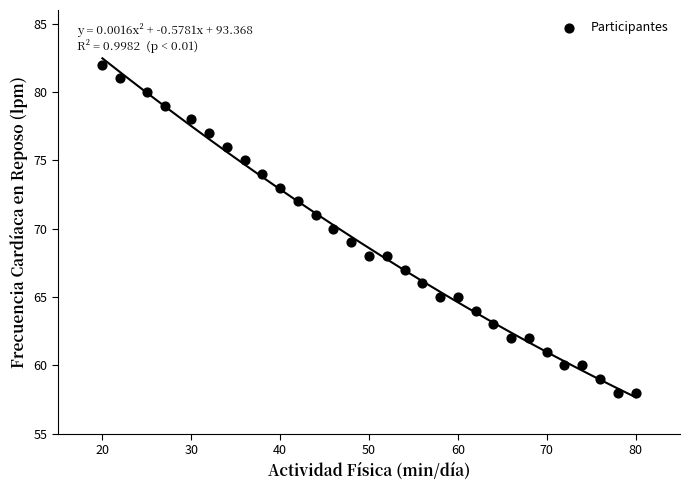

What is the range of X values (max minus min)?

60